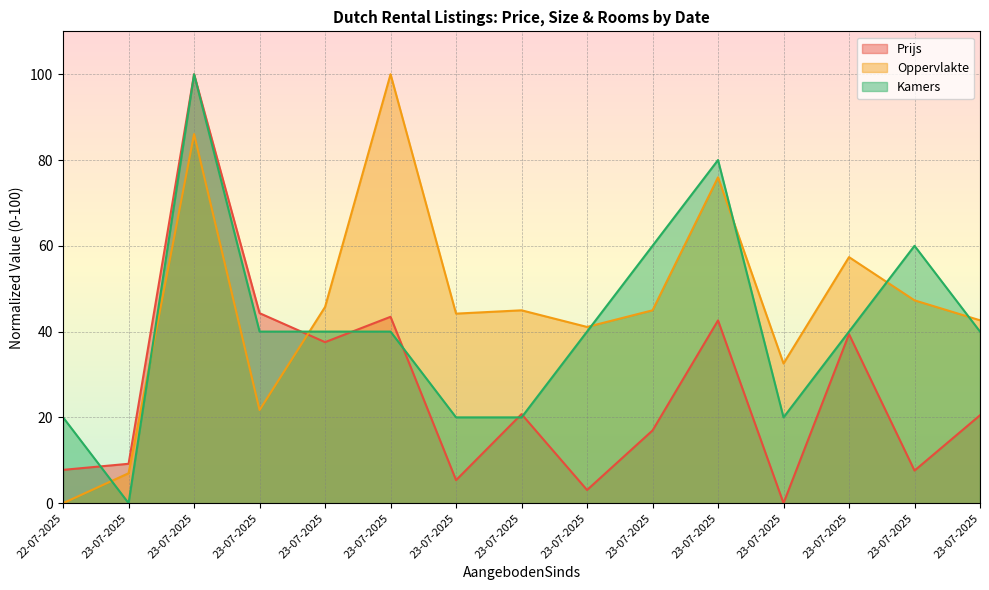

Which label corresponds to the largest value in the chart?

23-07-2025